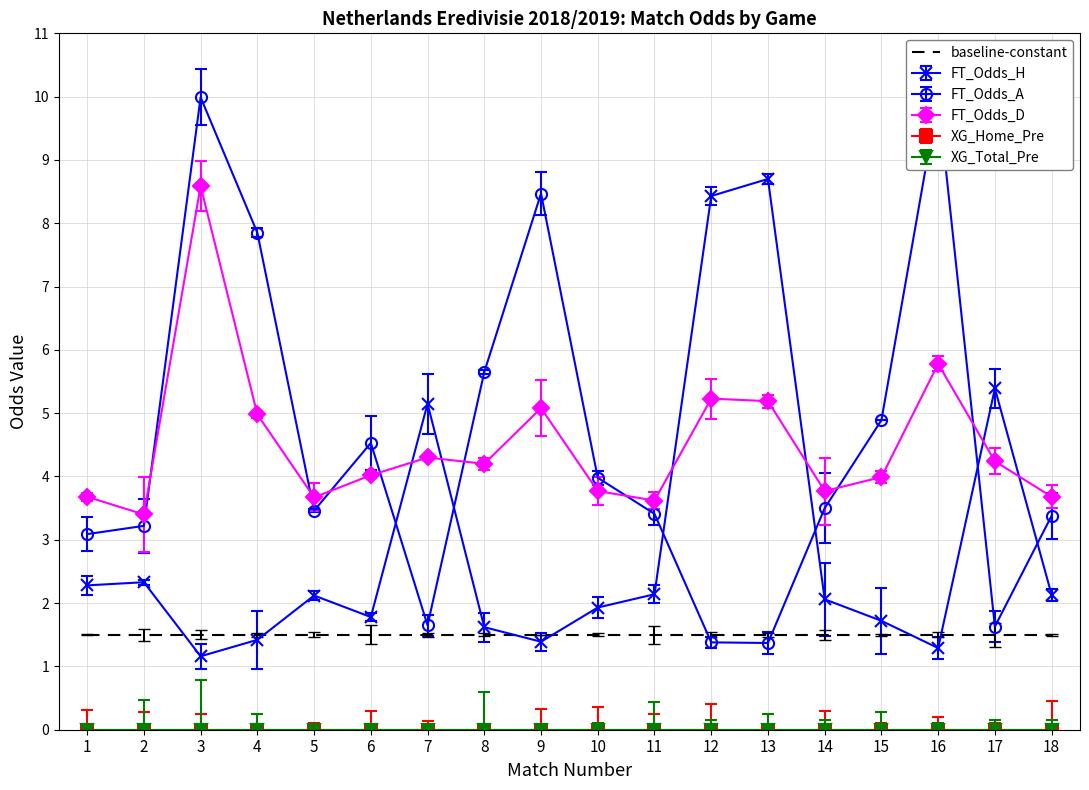

What is the maximum value for FT_Odds_H?

8.7